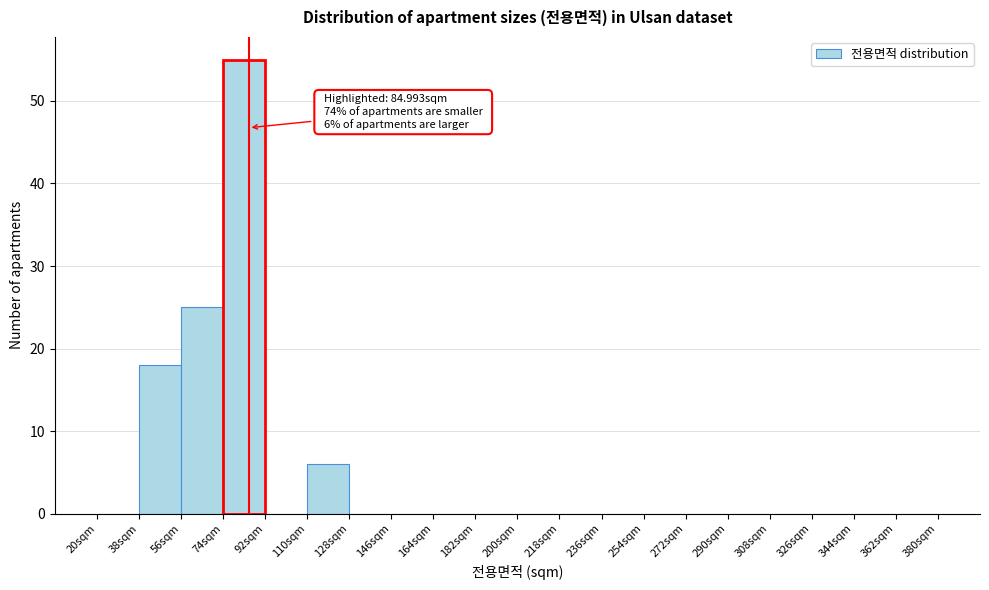

Which range on the x-axis has the tallest bar?

74 to 92